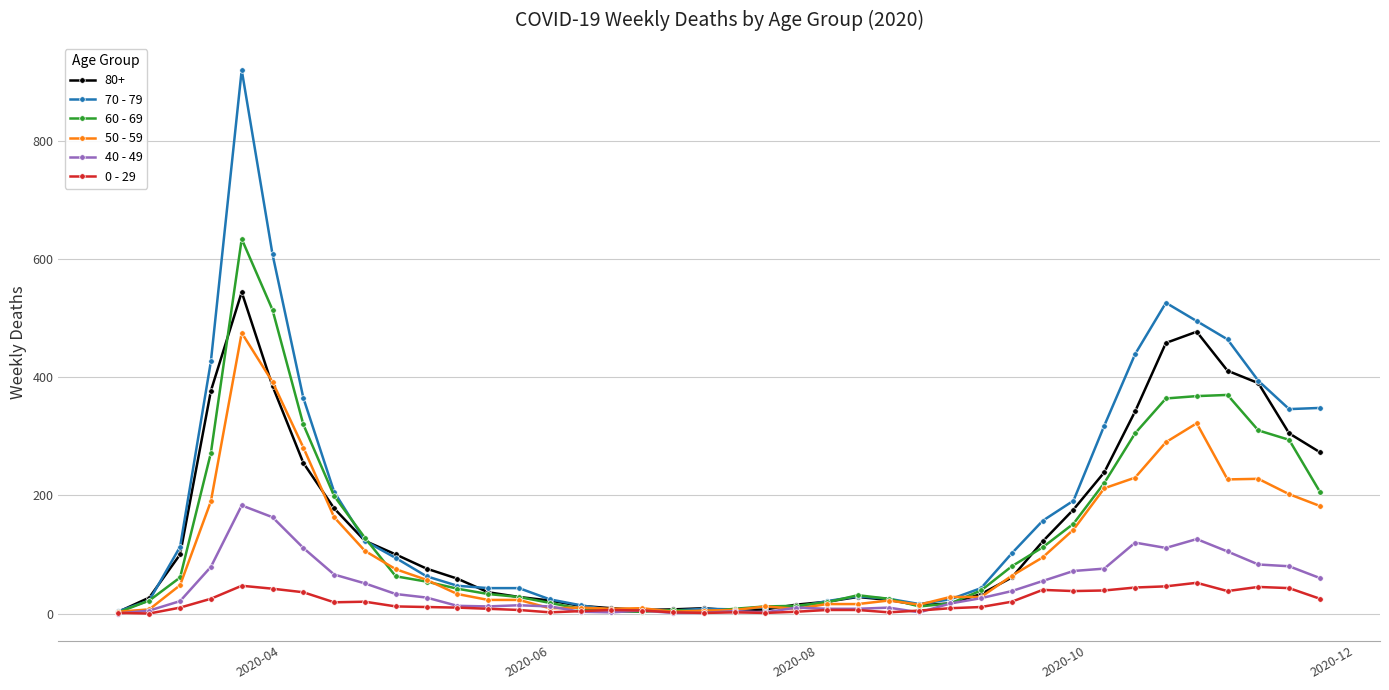

Which series has the widest spread of values?

70 - 79